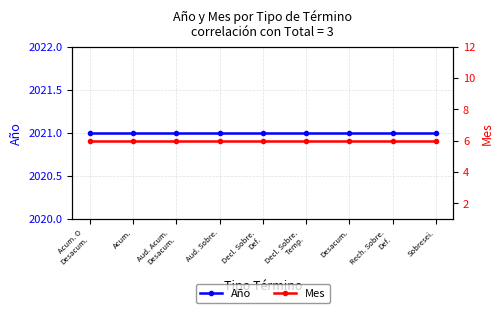

Is it true that Año equals 740 at Decl. Sobre.
Temp.?

False